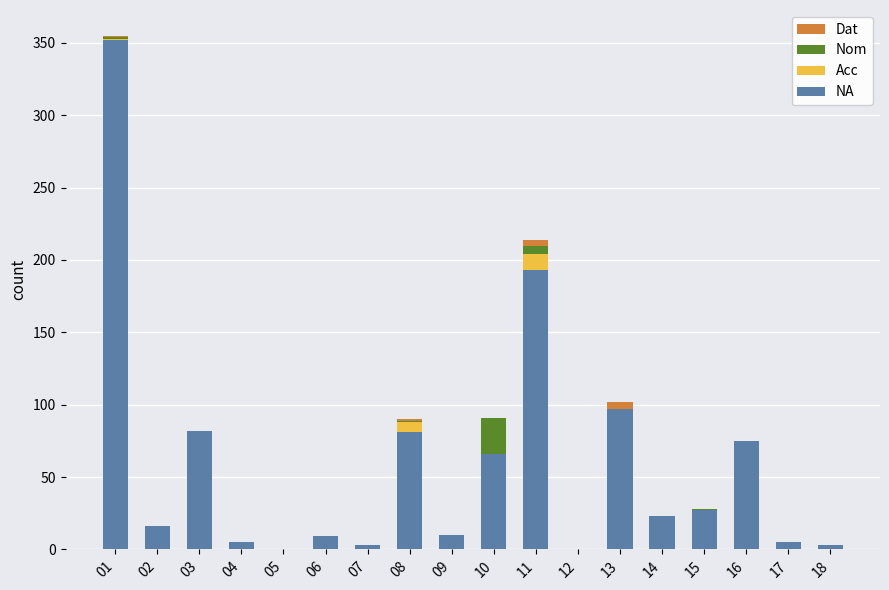

What is the highest value of the NA series?

352